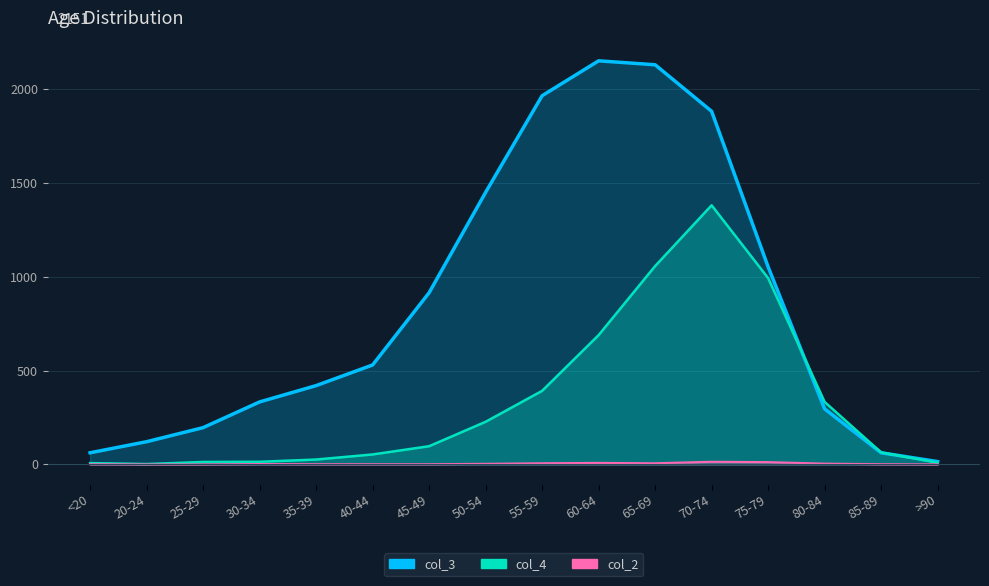

Which series has the largest total across all categories?

col_3